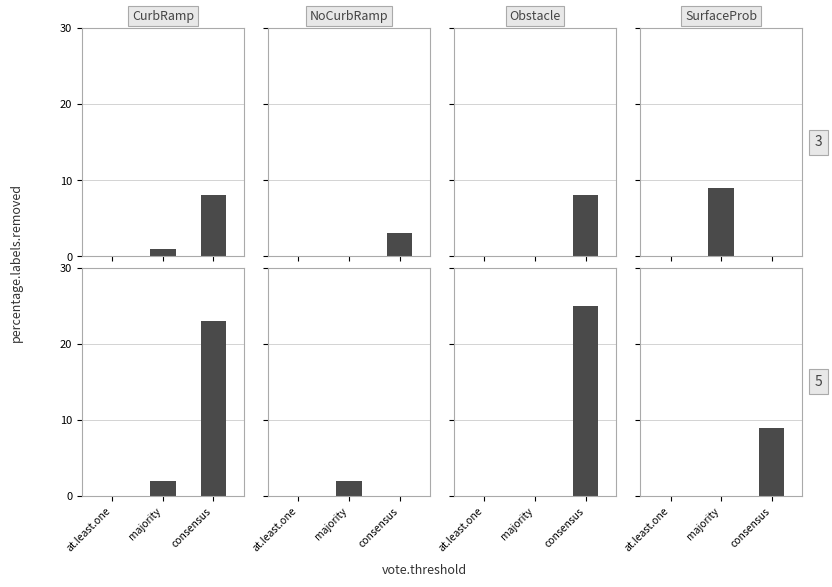

What is the label of the 1st bar from the left?

at.least.one